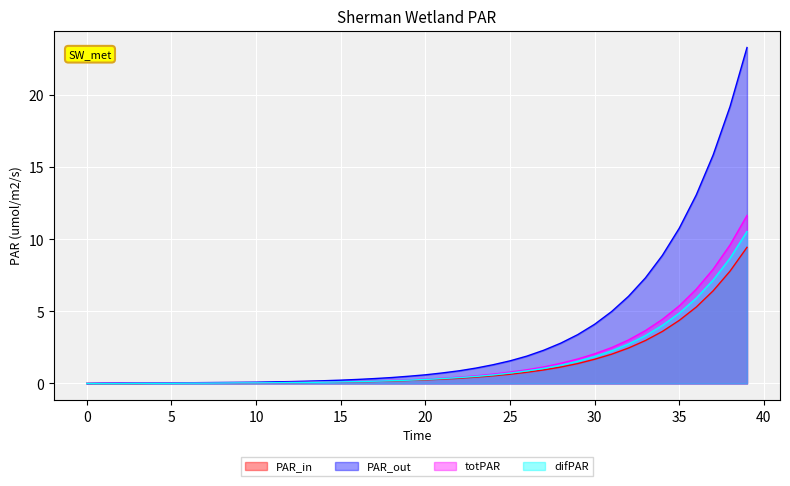

The difPAR series shows 3.3 at 30. True or false?

False